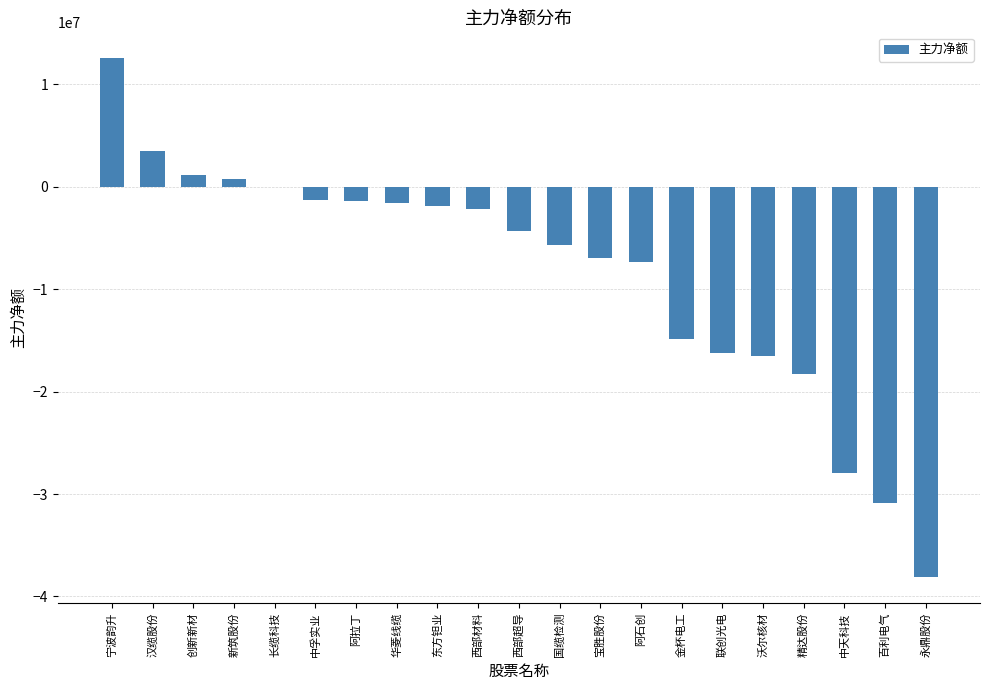

What is the sum of the values at 西部材料 and 永鼎股份?

-40316410